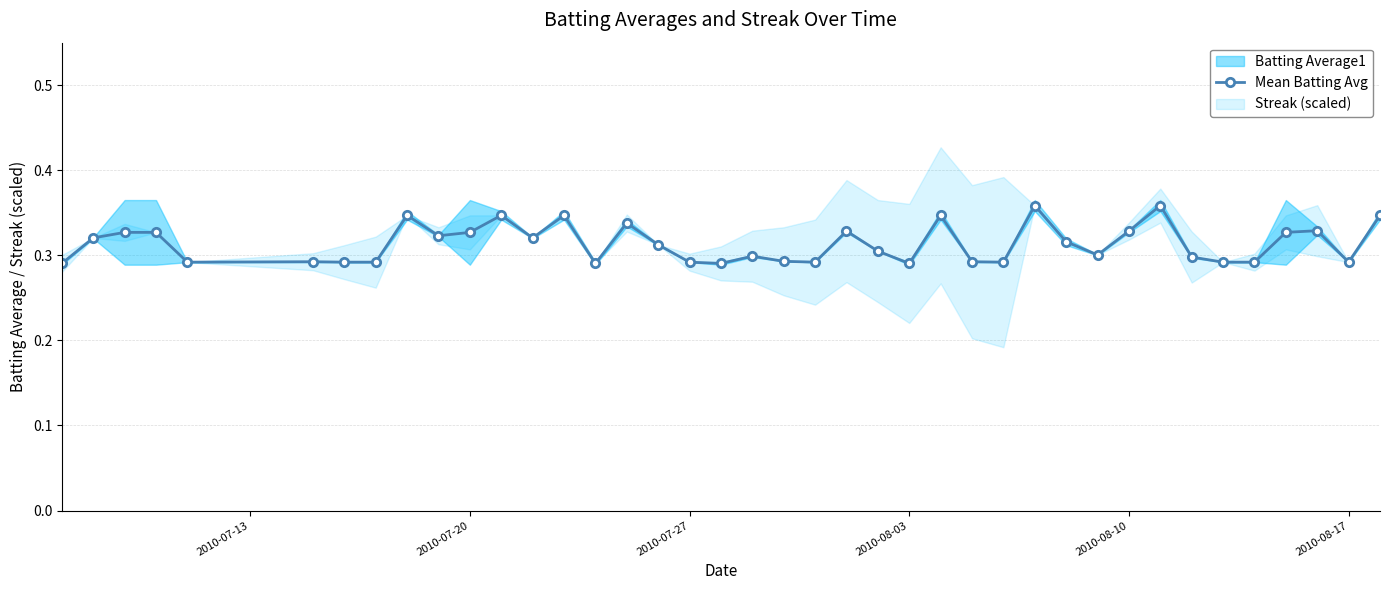

How many Mean Batting Avg values are between 0 and 1?

40